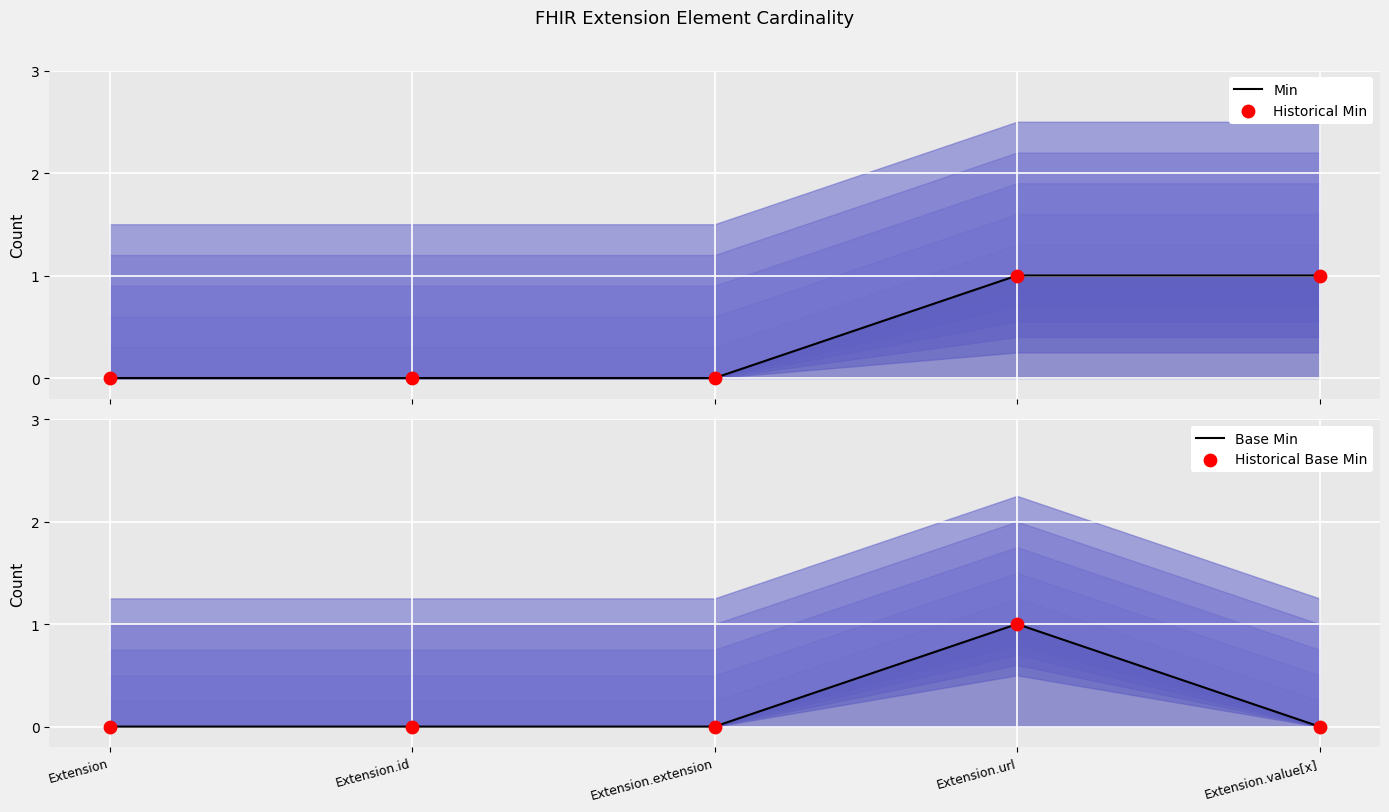

What is the total value across all series at Extension.value[x]?

2